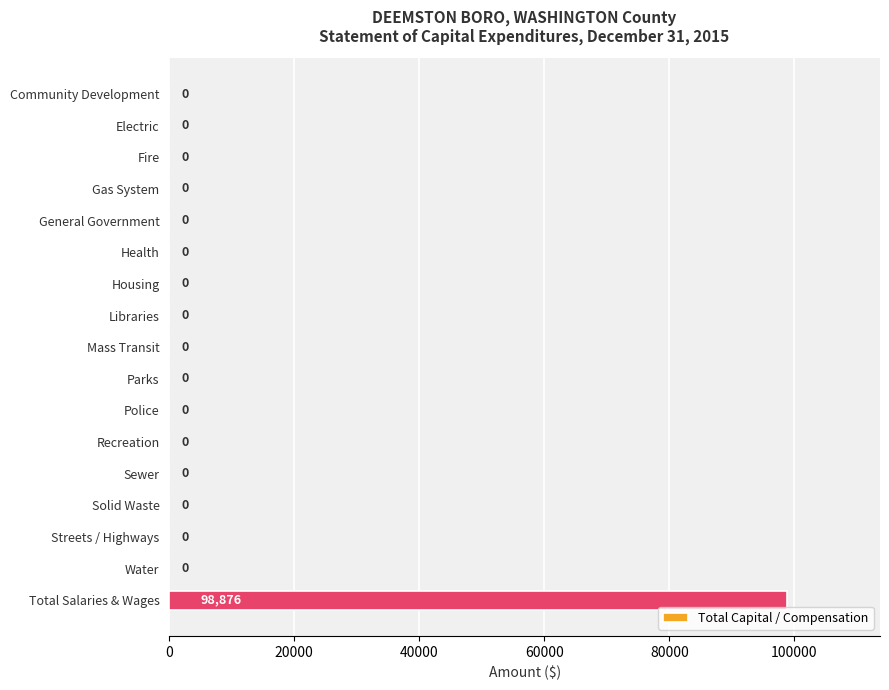

True or false: the data shows -57932 at Health.

False